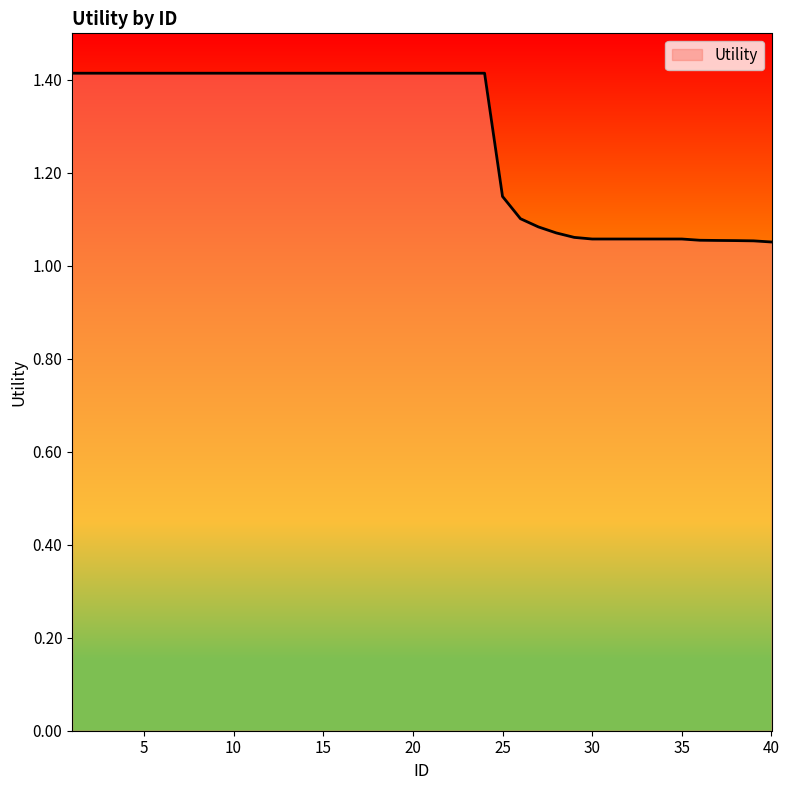

What is the greatest value displayed?

1.4